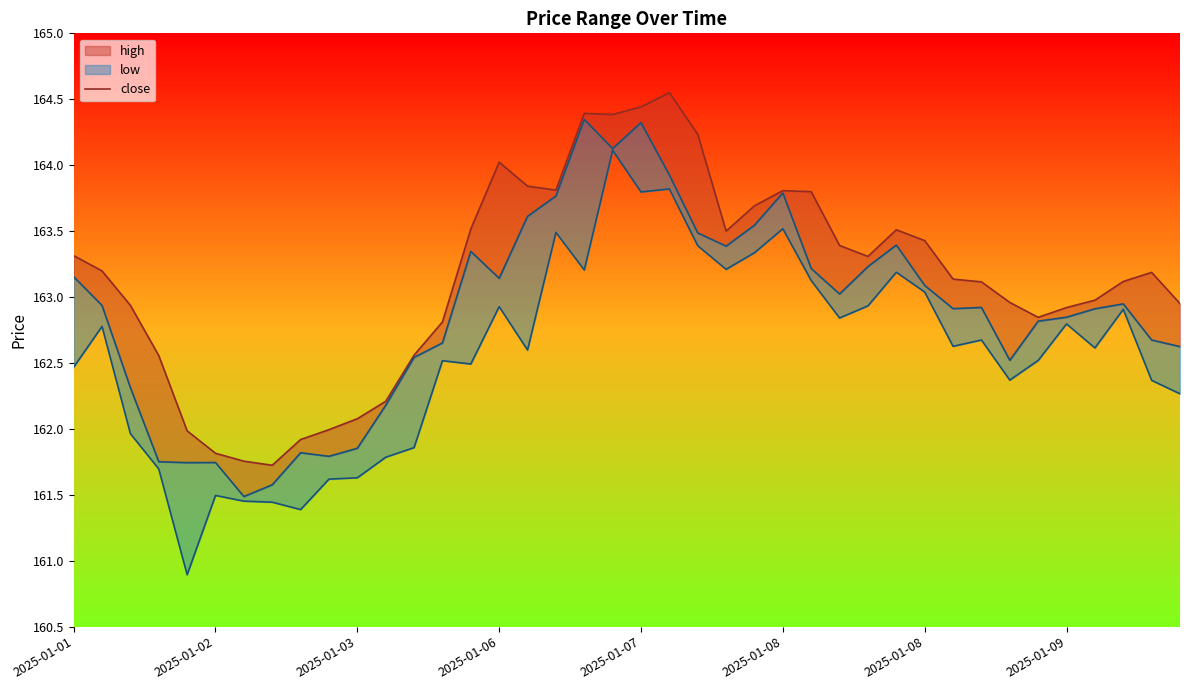

Approximately how many times larger is the value at 33 compared to 30?

1.0